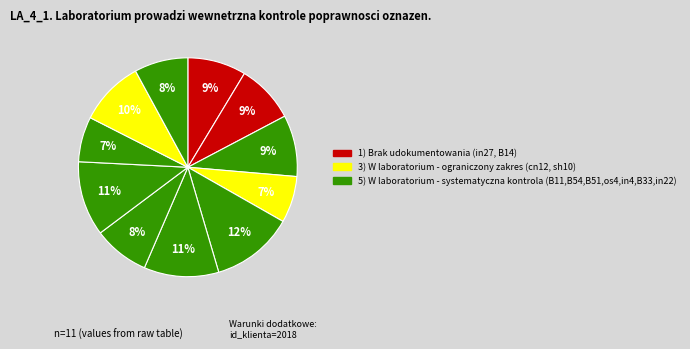

How many segments does this pie chart have?

11